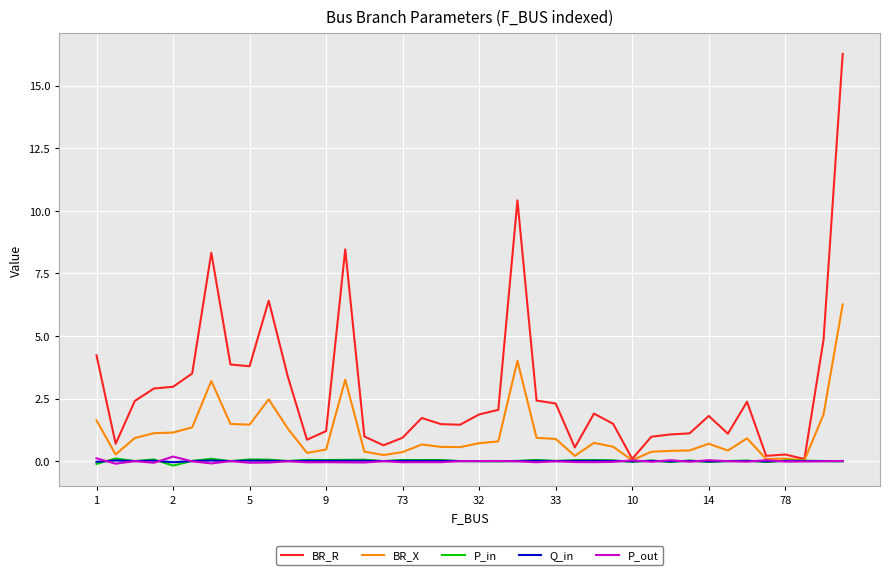

Which series has the largest range (max minus min)?

BR_R